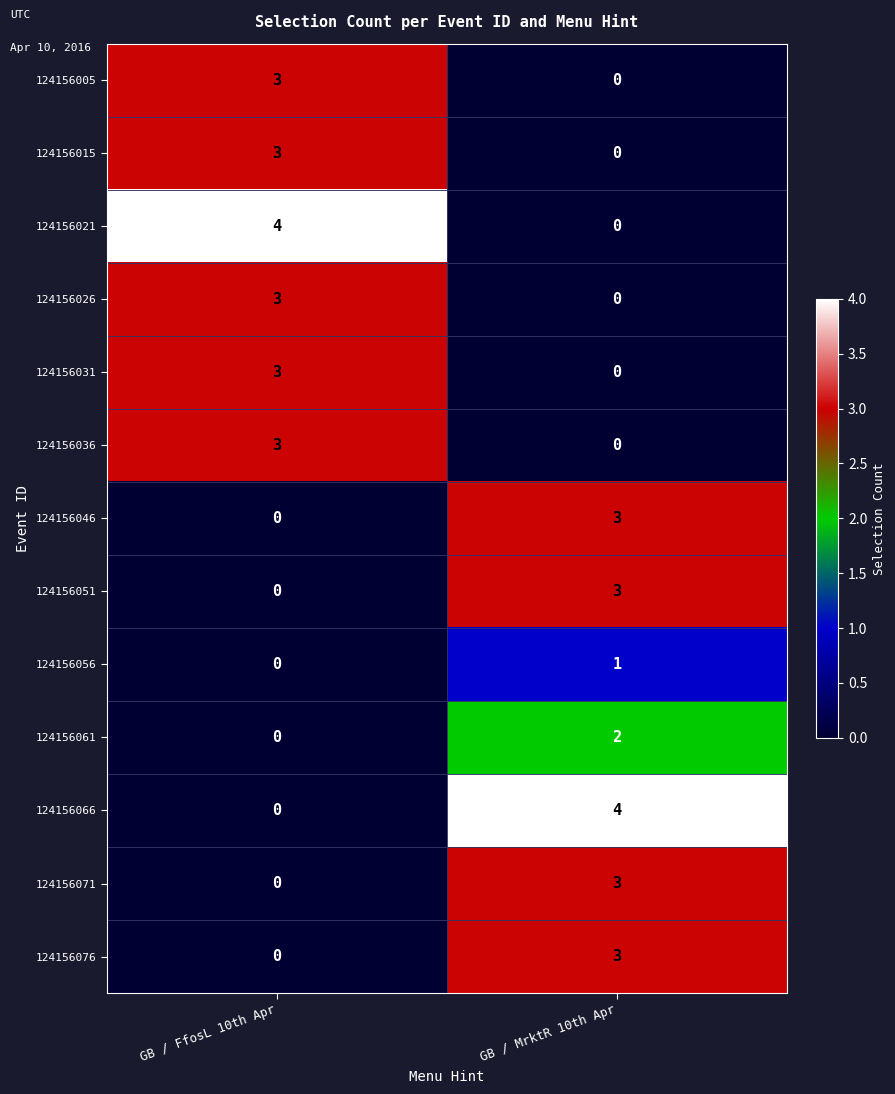

What is the average value of the 124156051 series?

2